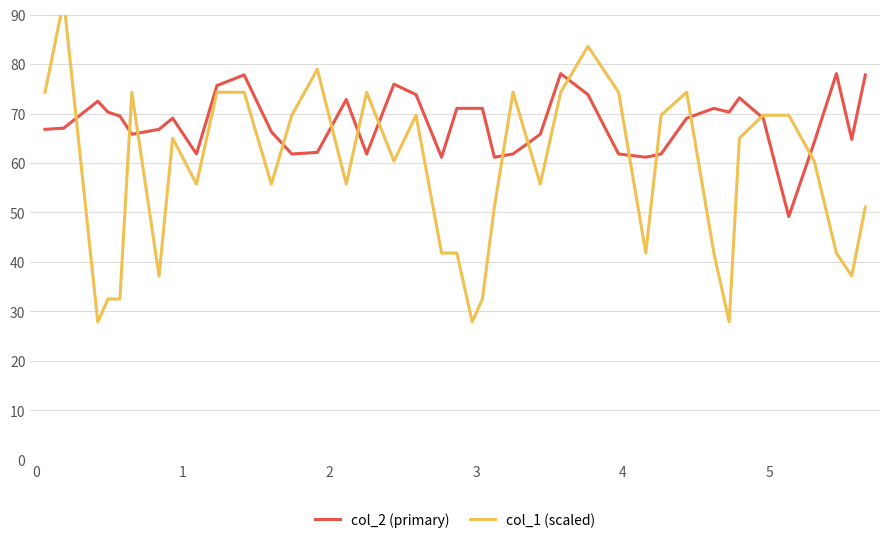

What is the lowest value of the col_2 (primary) series?

49.2